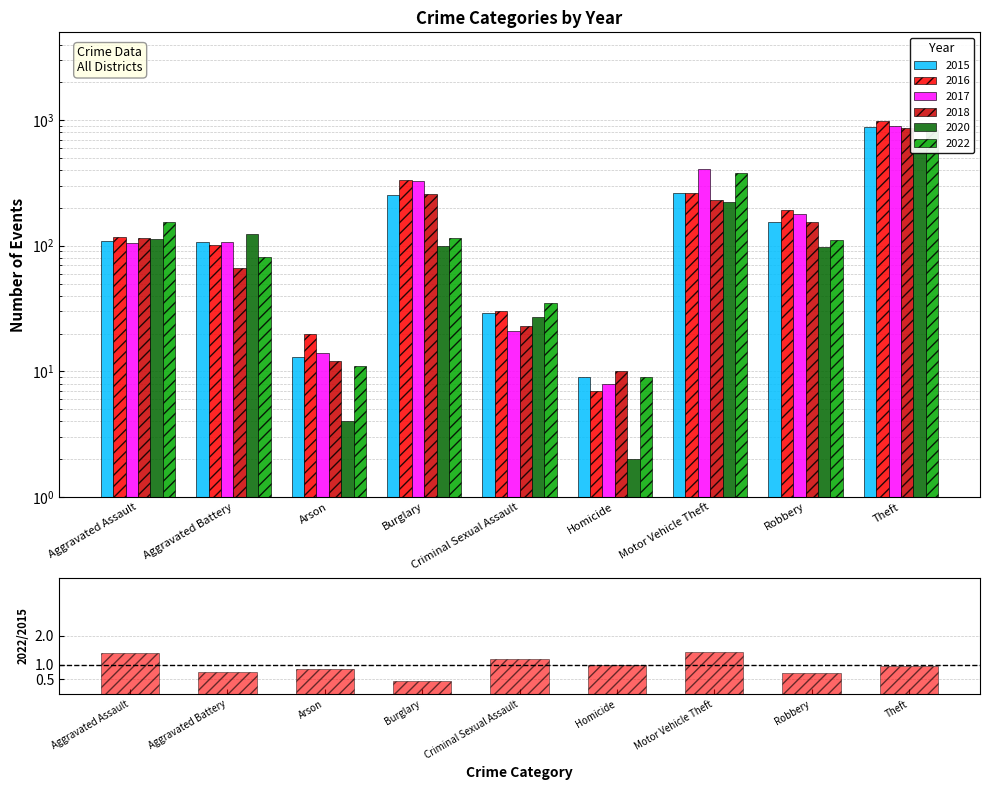

What is the value of the 8th bar from the left?

0.7